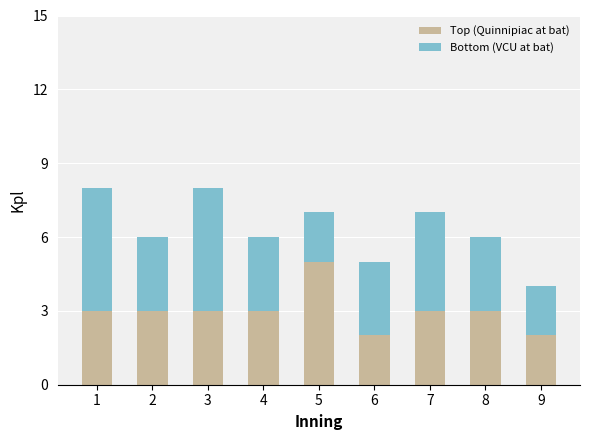

Is it true that Top (Quinnipiac at bat) equals 1 at 9?

False